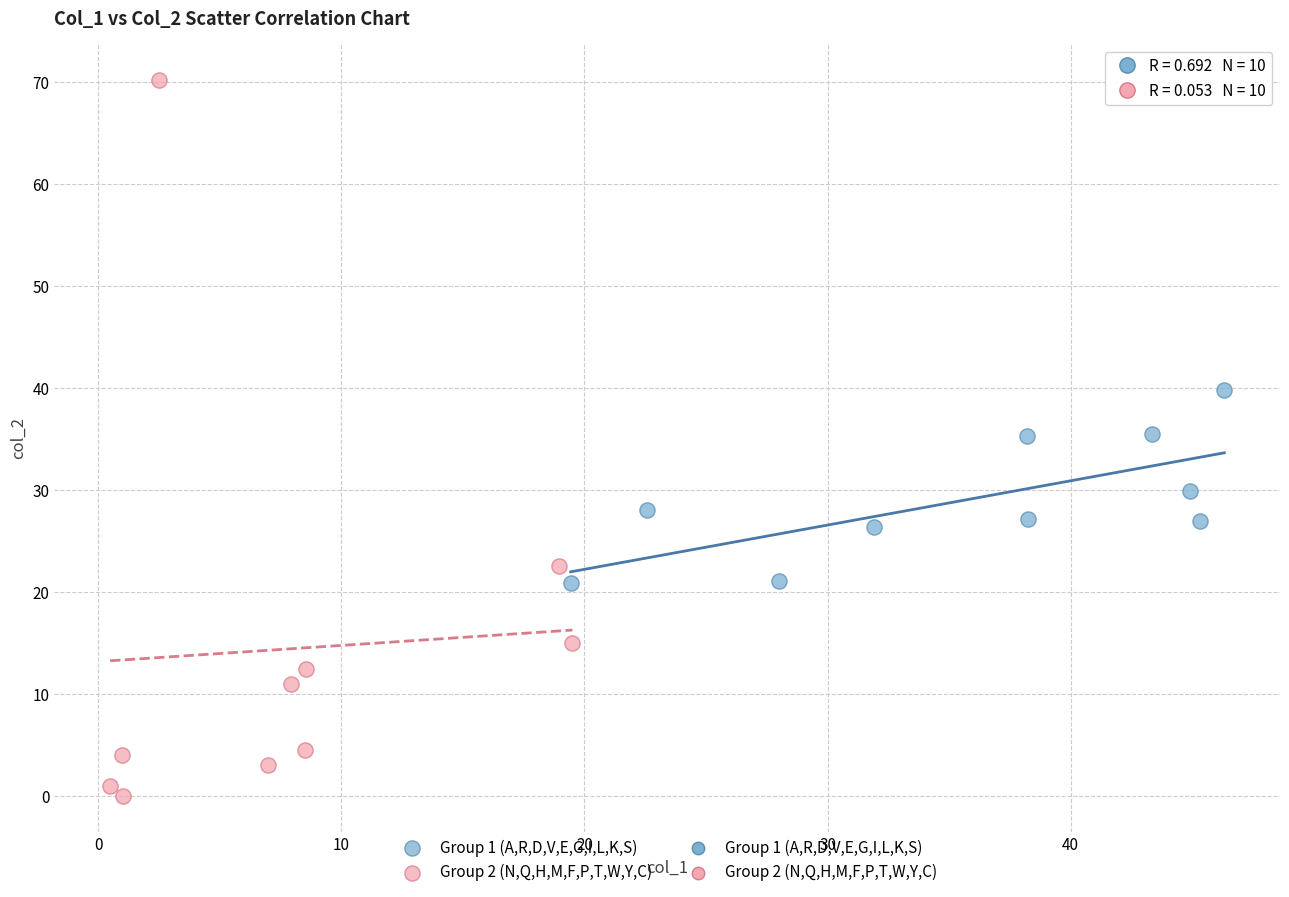

Which series reaches the minimum Y coordinate?

Group 2 (N,Q,H,M,F,P,T,W,Y,C)